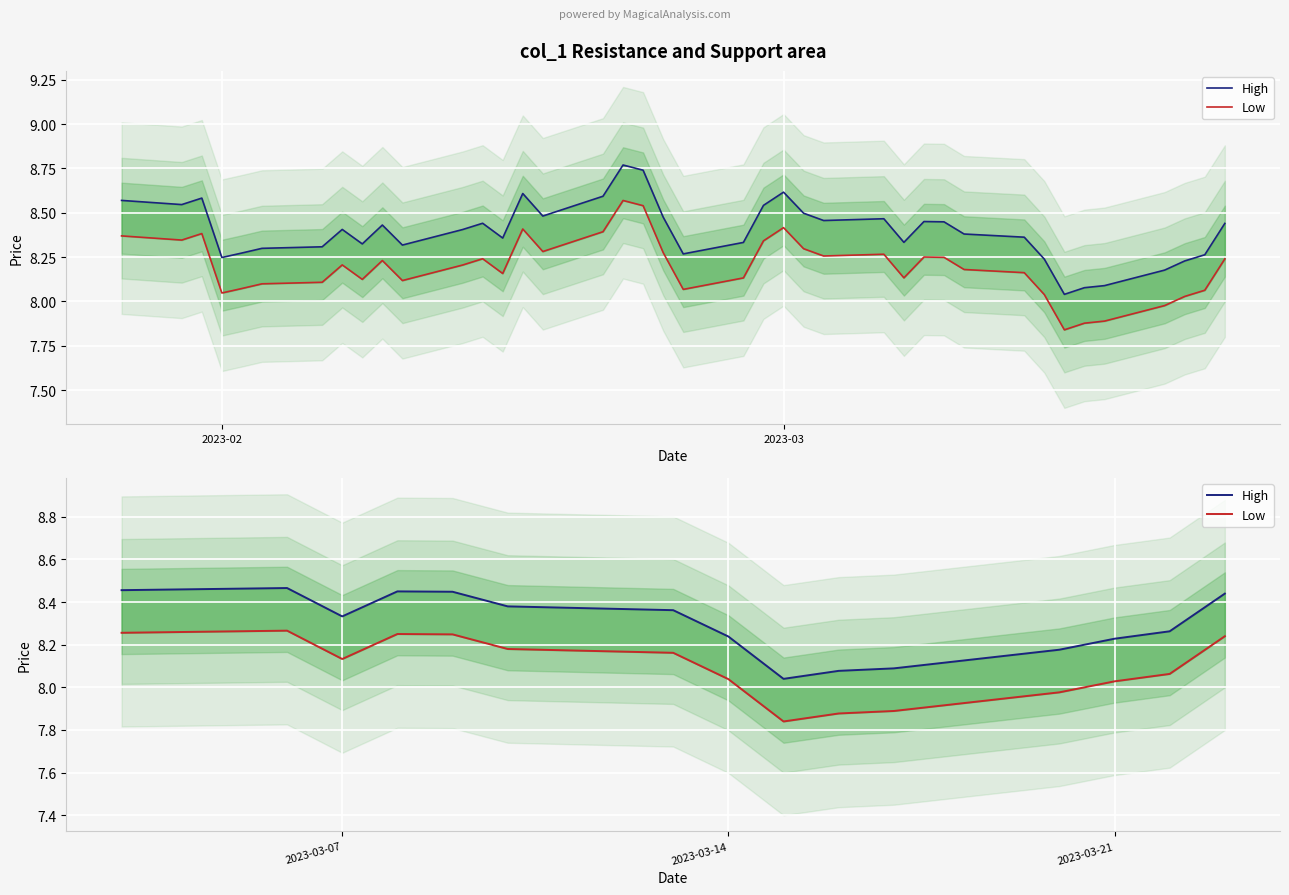

Where is the first local maximum for Low?

2023-03